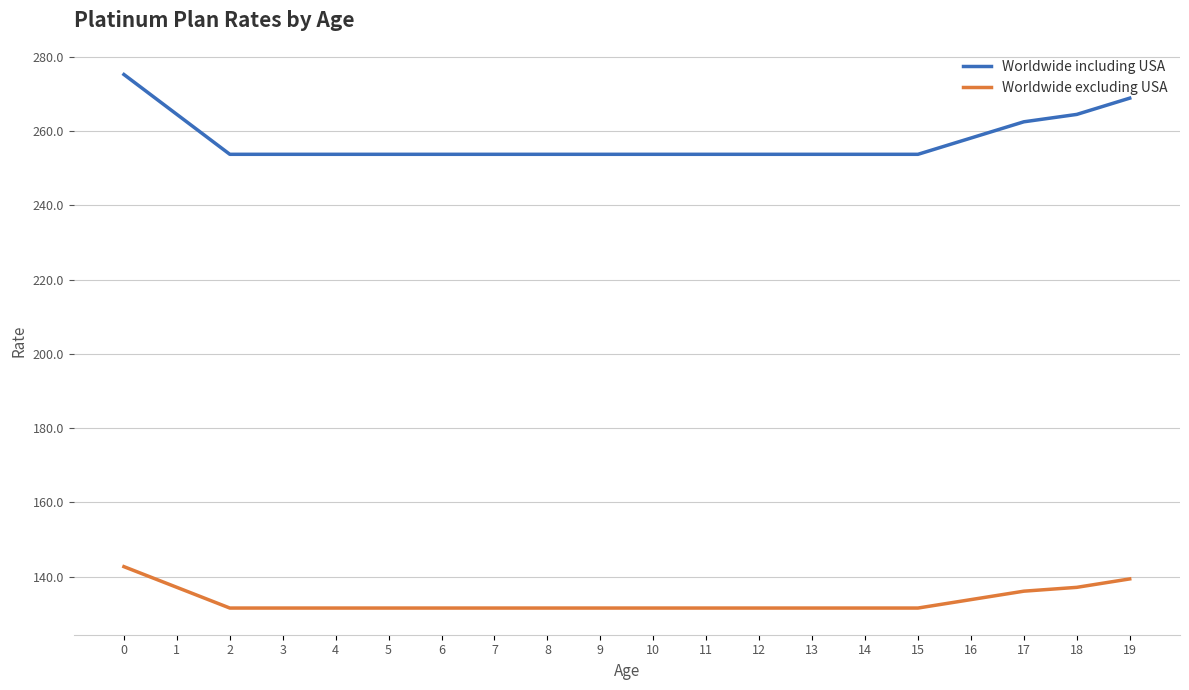

What is the minimum value shown in the chart?

131.6